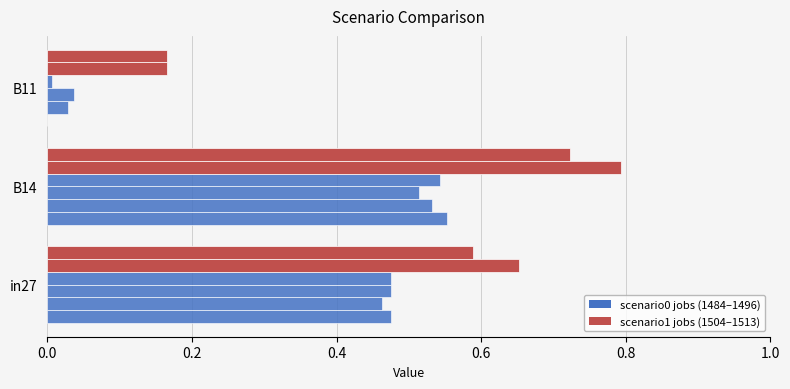

Count the number of categories in the chart.

3